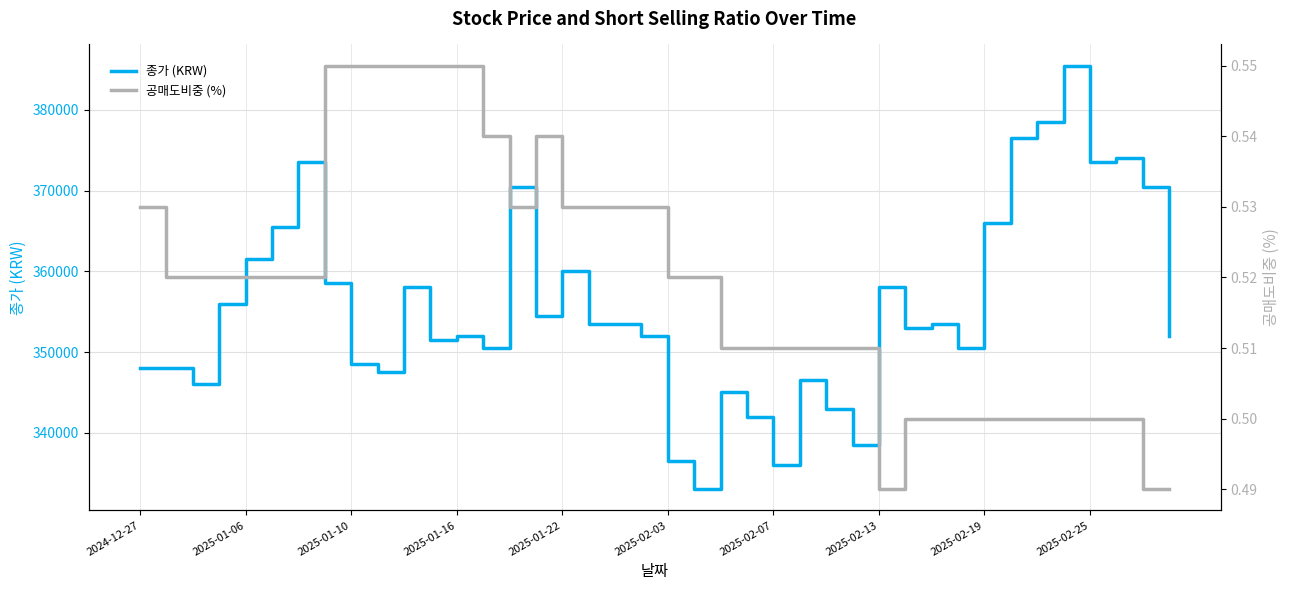

What is the smallest value displayed?

0.5